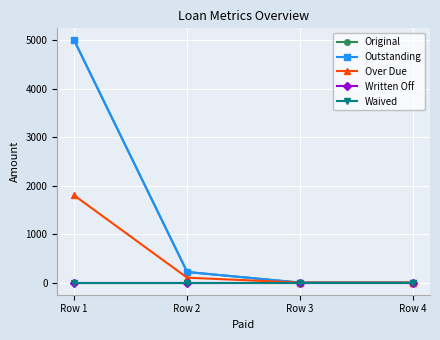

What is the sum of all Over Due values?

1901.6